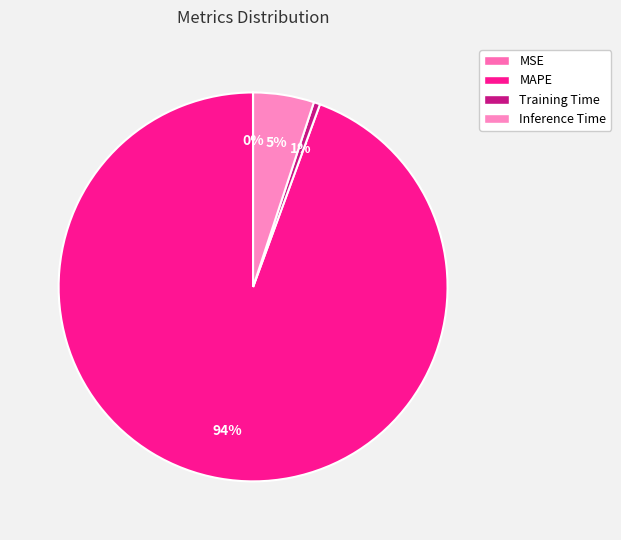

What is the change in value from Training Time to Inference Time?

+0.9